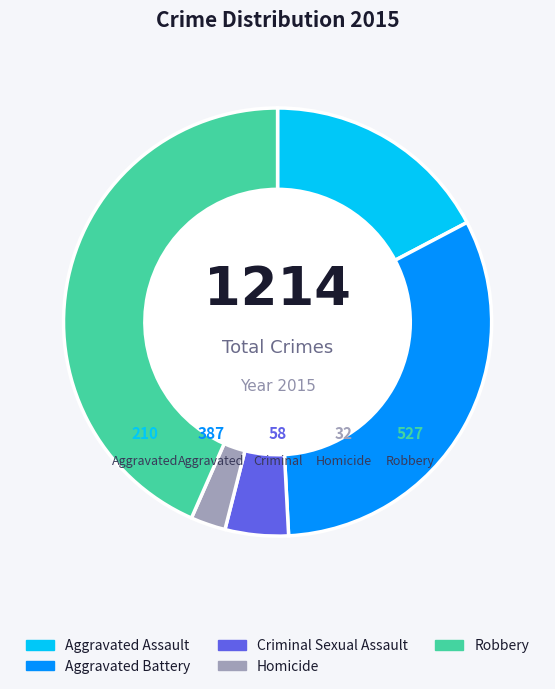

To the nearest percent, what percentage of the pie is Aggravated Assault?

17%